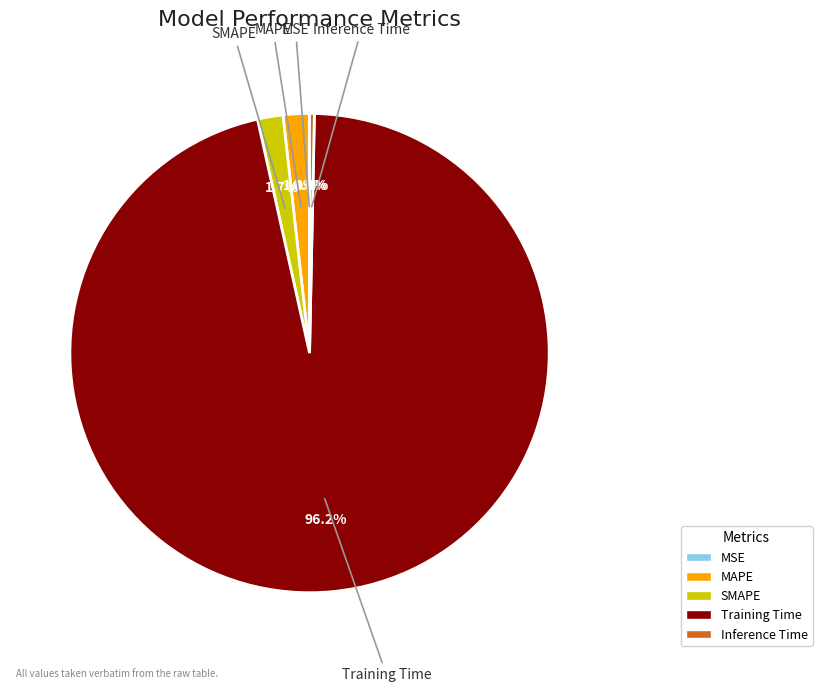

To the nearest percent, what portion does SMAPE represent?

2%